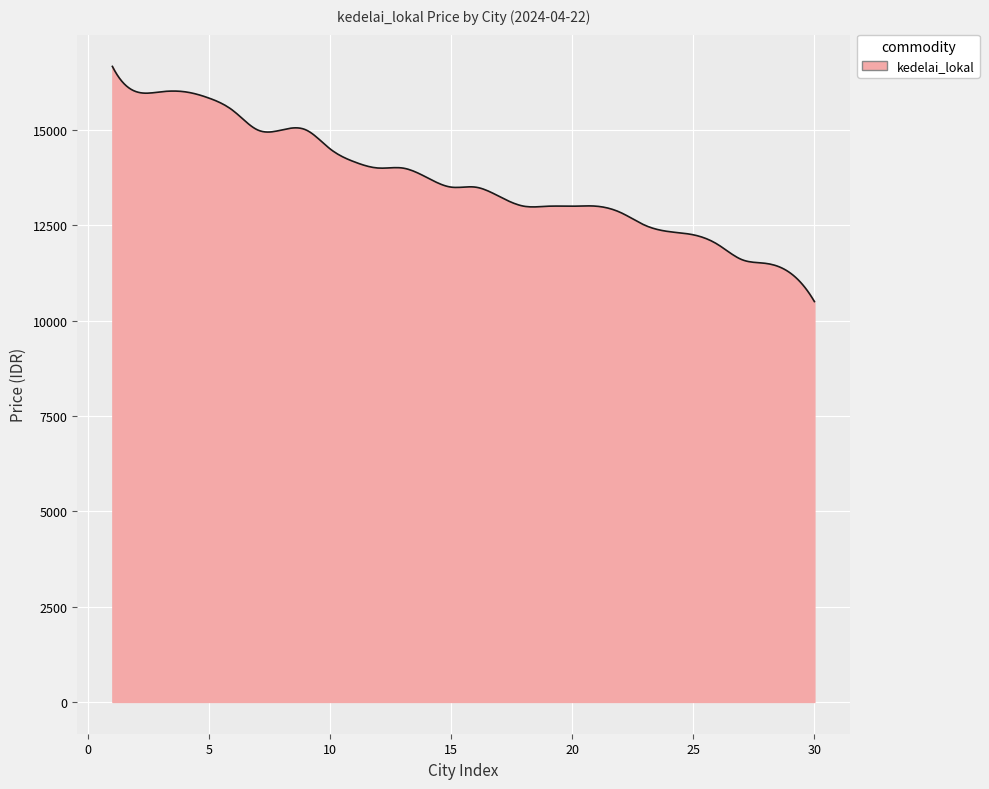

What is the minimum value shown in the chart?

10500.0